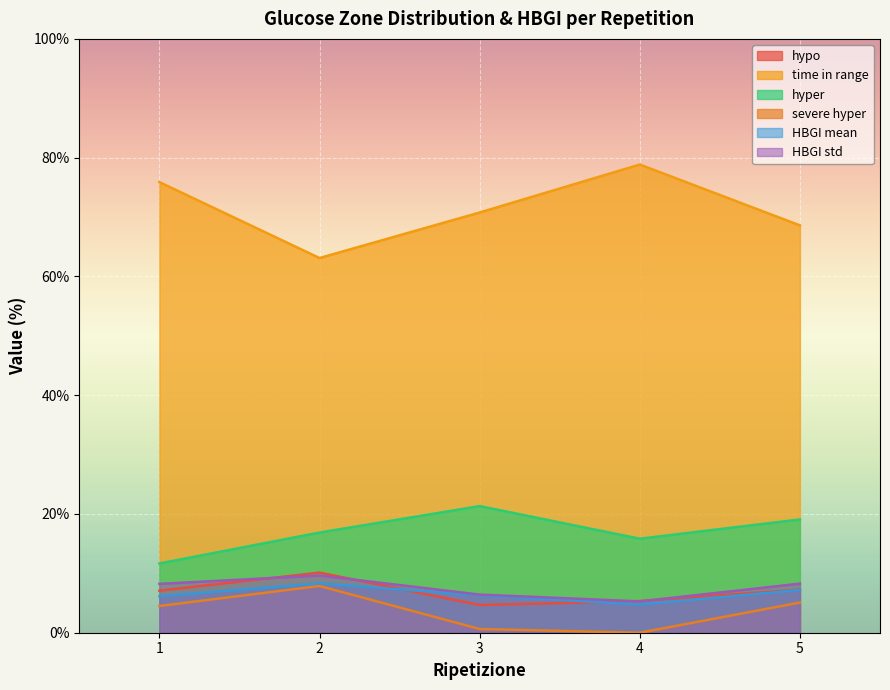

What is the approximate value of hyper at 1?

11.7